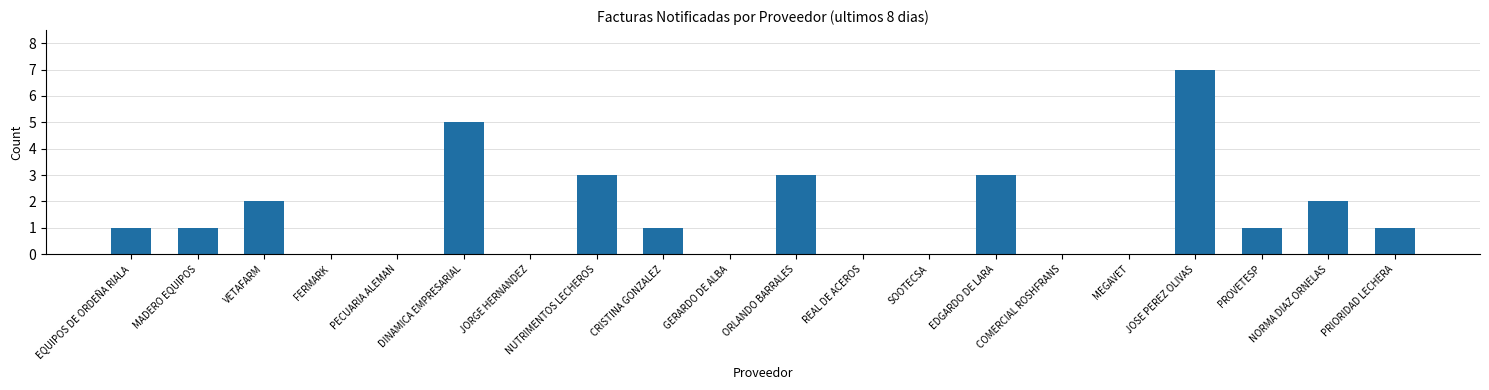

Count the number of data series in this chart.

1